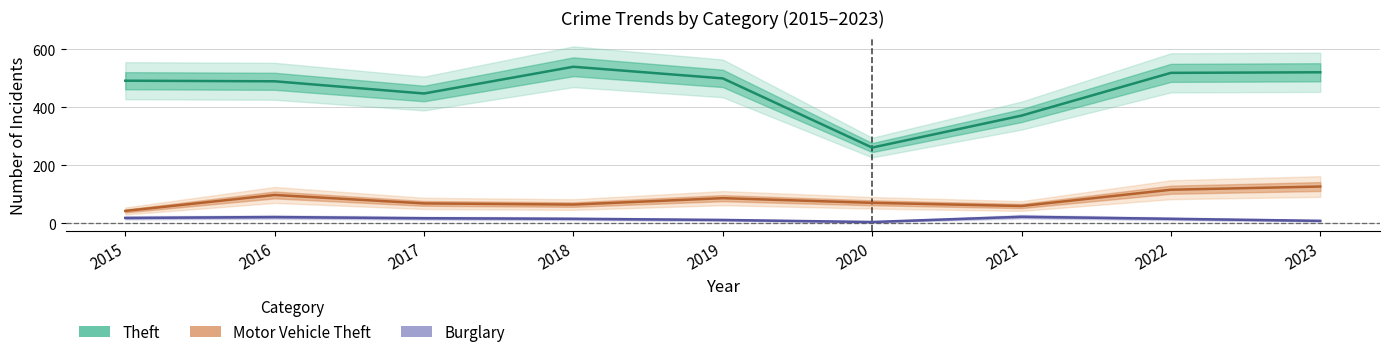

True or false: Motor Vehicle Theft and Burglary cross at least once.

False